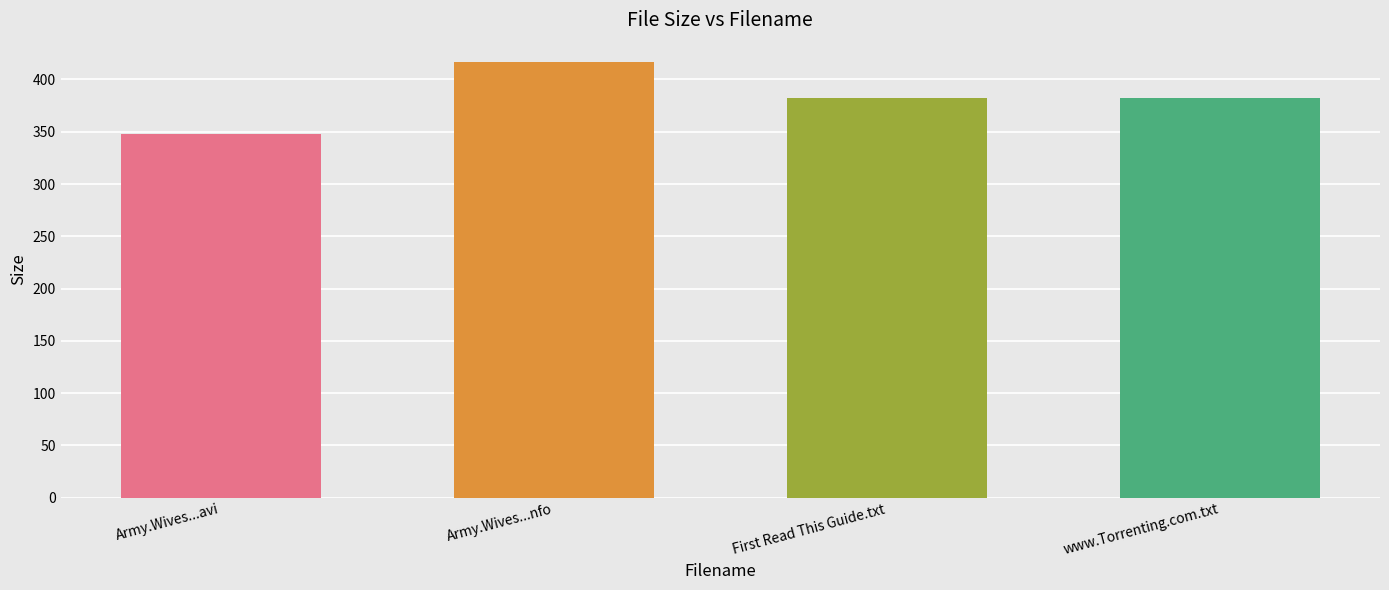

Read the value at Army.Wives.S07E13.HDTV.XviD-AFG.avi.

348.1